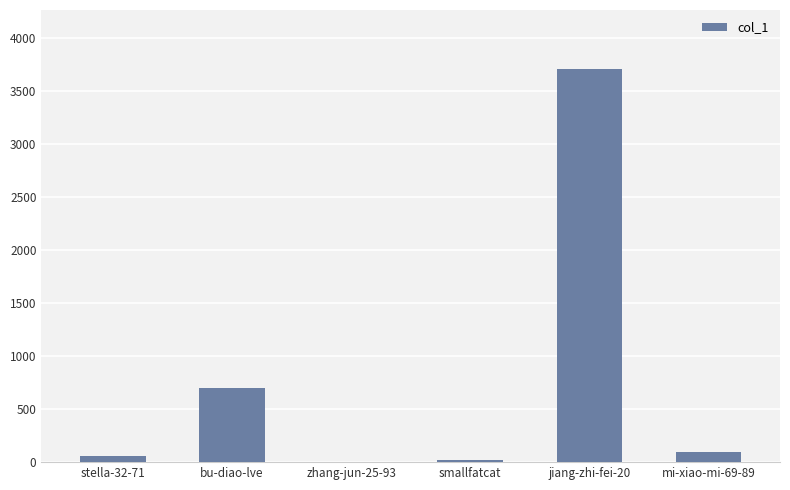

Are the bars horizontal?

No